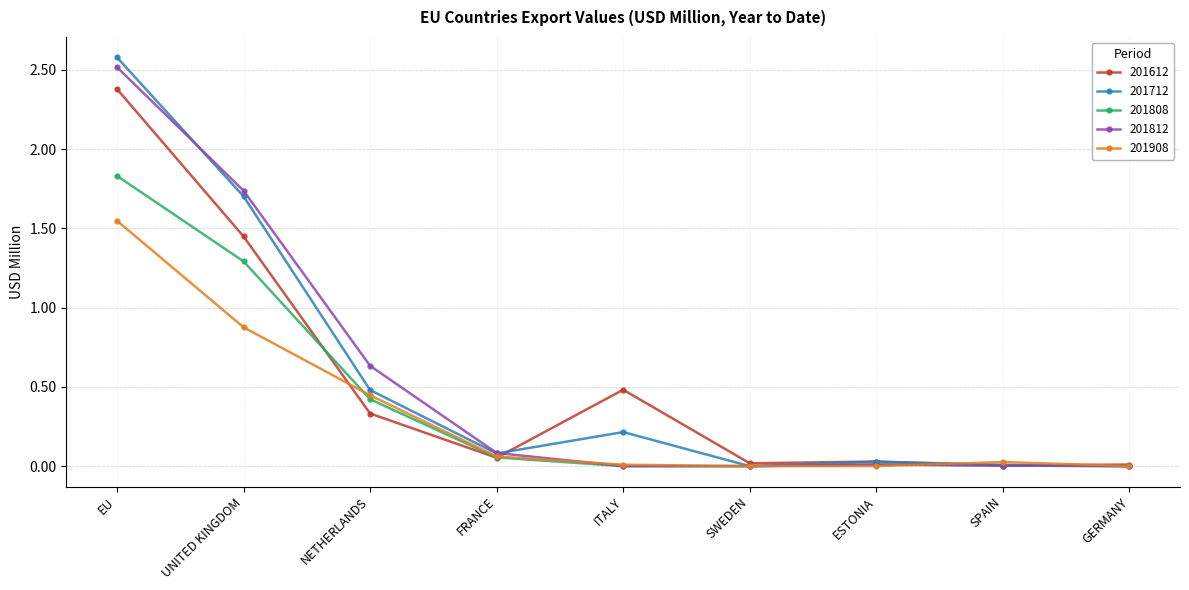

At which category is the sum across all series the highest?

EU